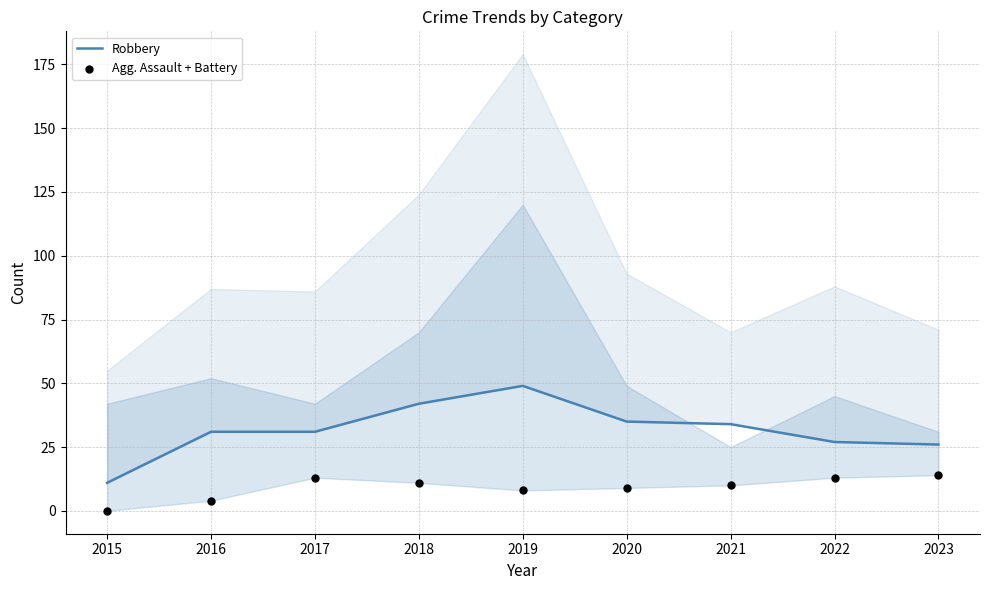

At how many categories does at least one series exceed 27?

6